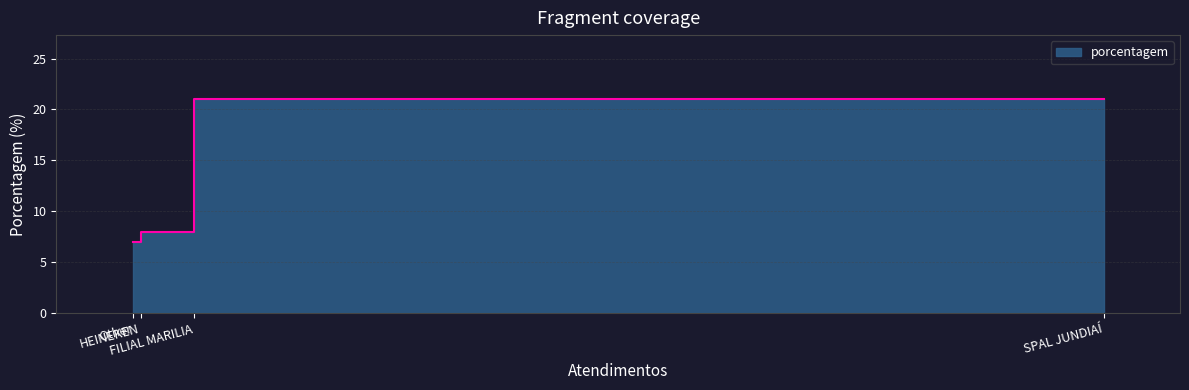

Which has a higher value, Other or SPAL JUNDIAÍ?

SPAL JUNDIAÍ